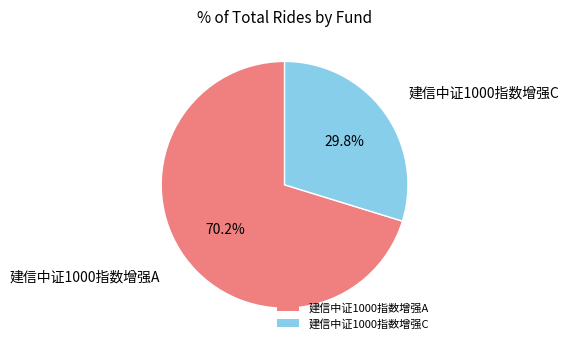

Which slice is the largest?

建信中证1000指数增强A